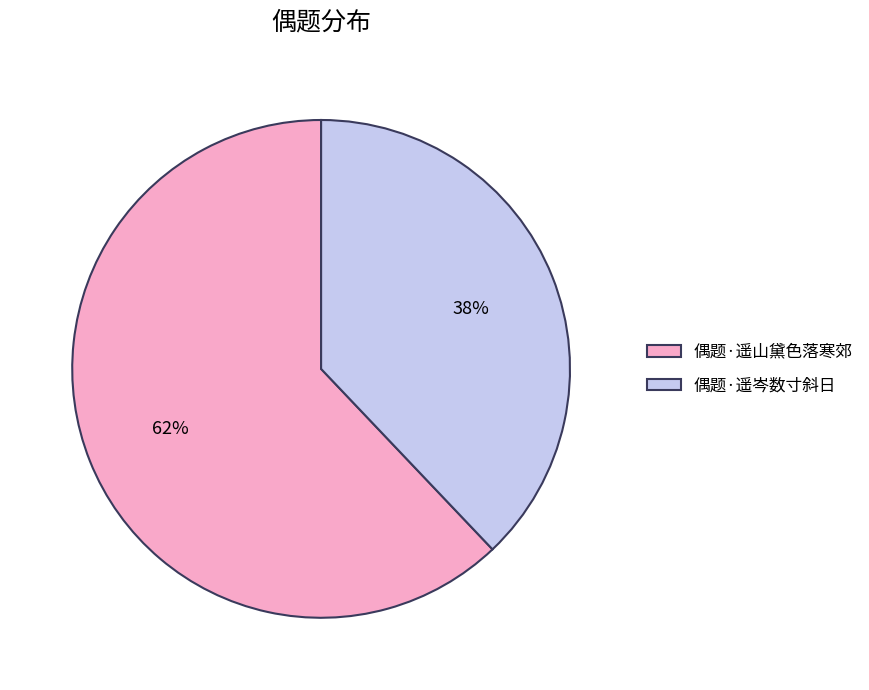

What is the largest slice in the pie chart?

偶题·遥山黛色落寒郊